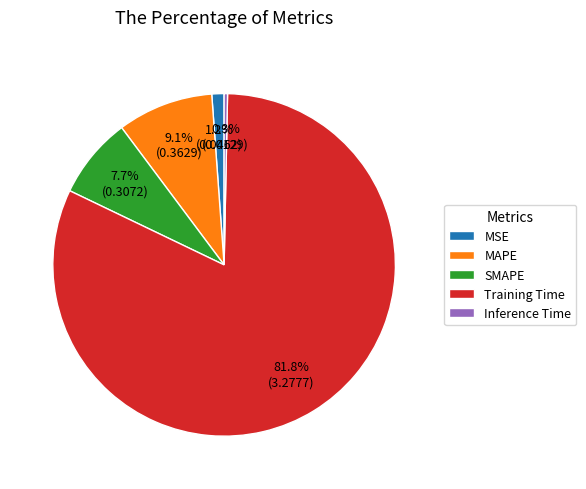

To the nearest percent, what is the average slice percentage?

20%